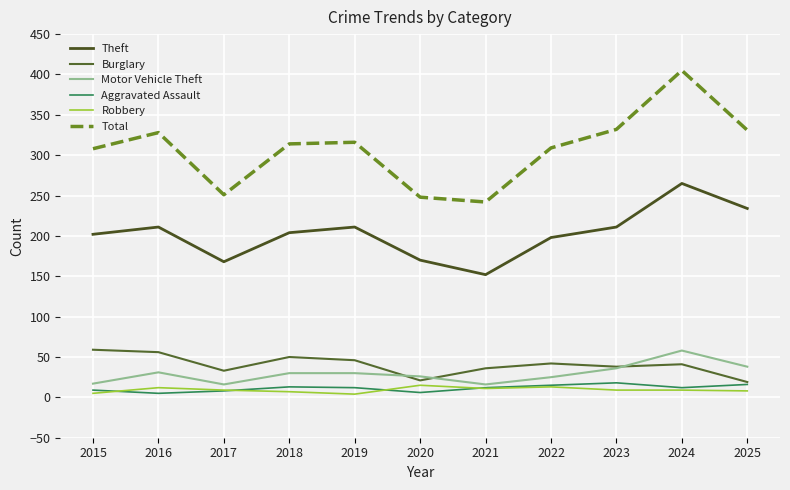

True or false: Motor Vehicle Theft and Robbery cross at least once.

False